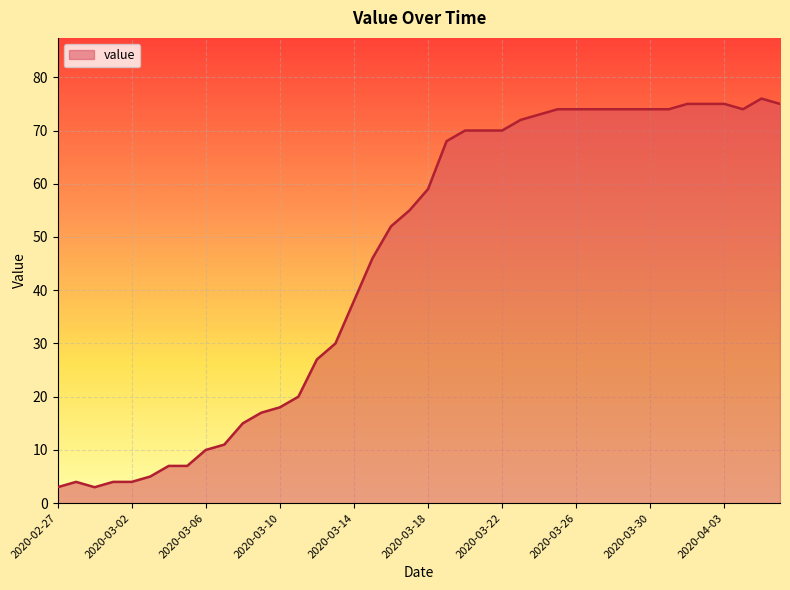

What is the greatest value displayed?

76